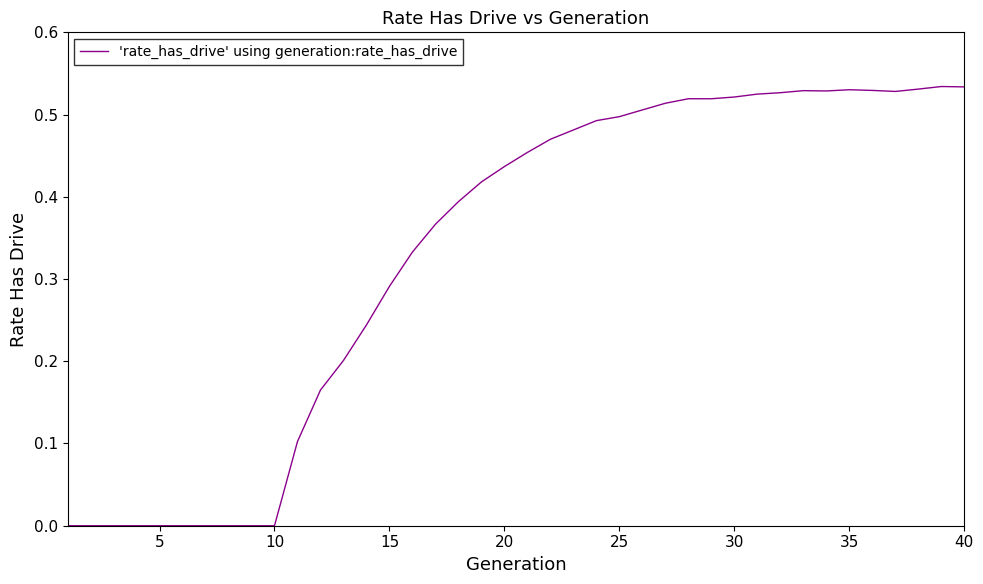

How many lines are shown in the chart?

1